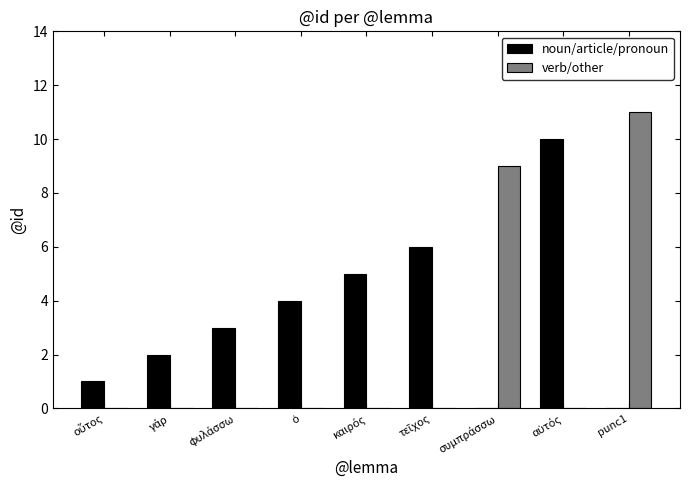

What is the sum of all verb/other values?

20